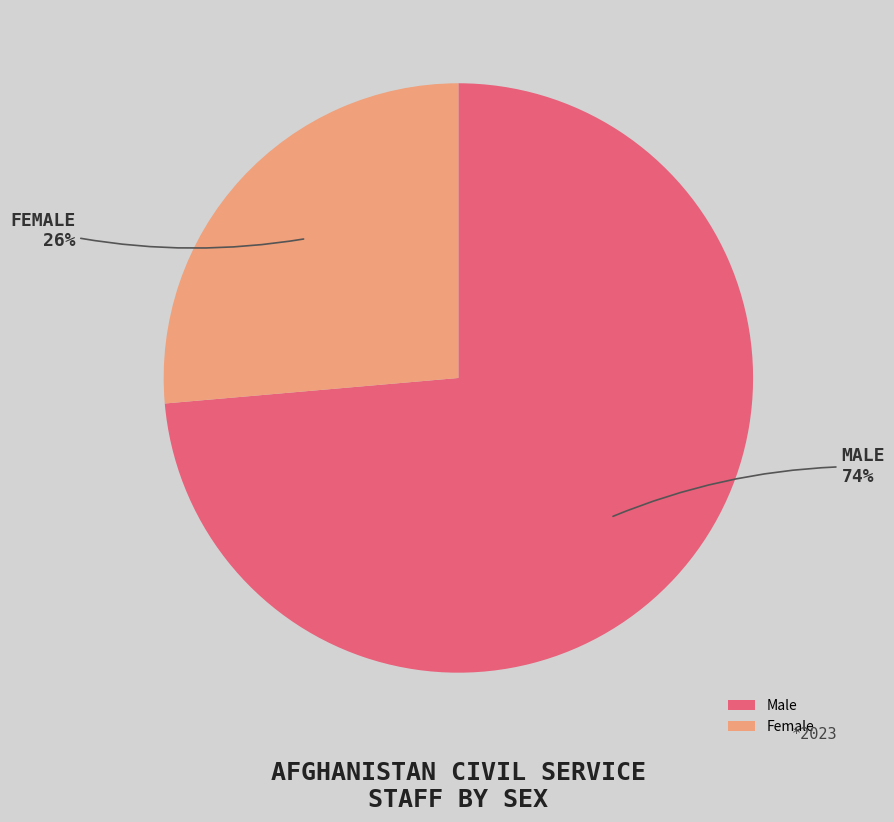

What is the smallest slice in the pie chart?

Female